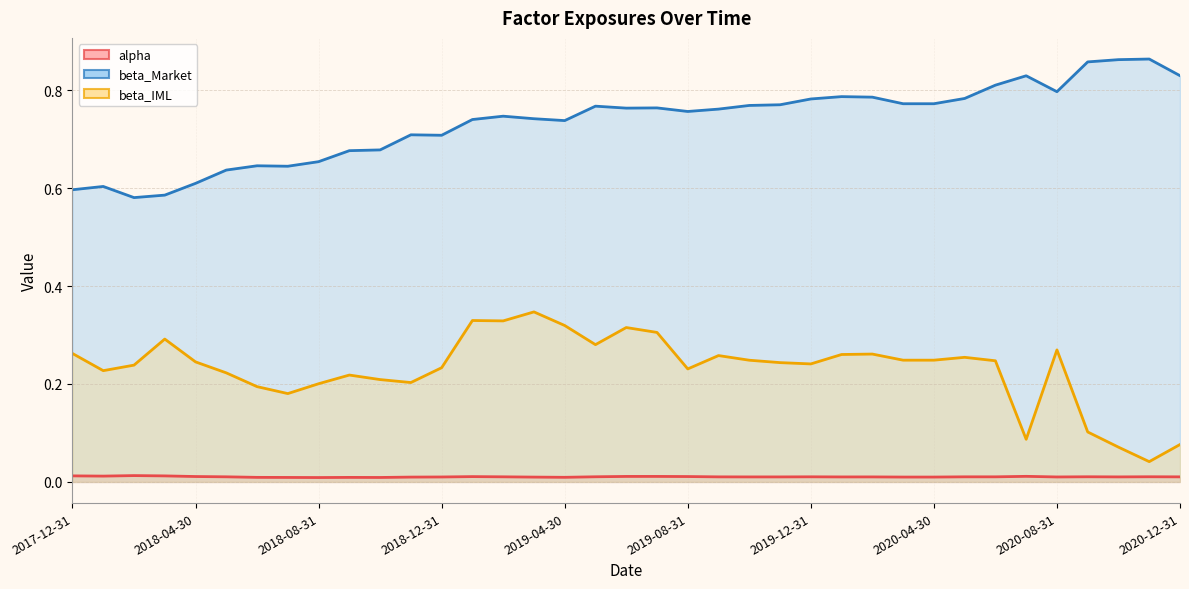

Which series has the largest range (max minus min)?

beta_IML